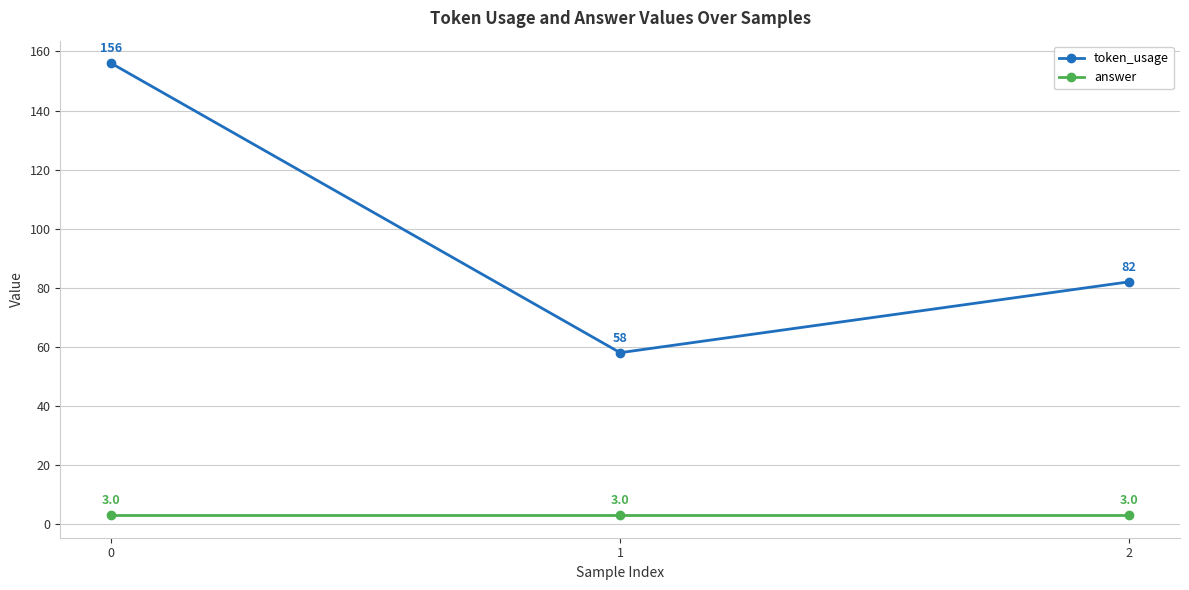

List the series in order of their peak value, highest first.

token_usage, answer